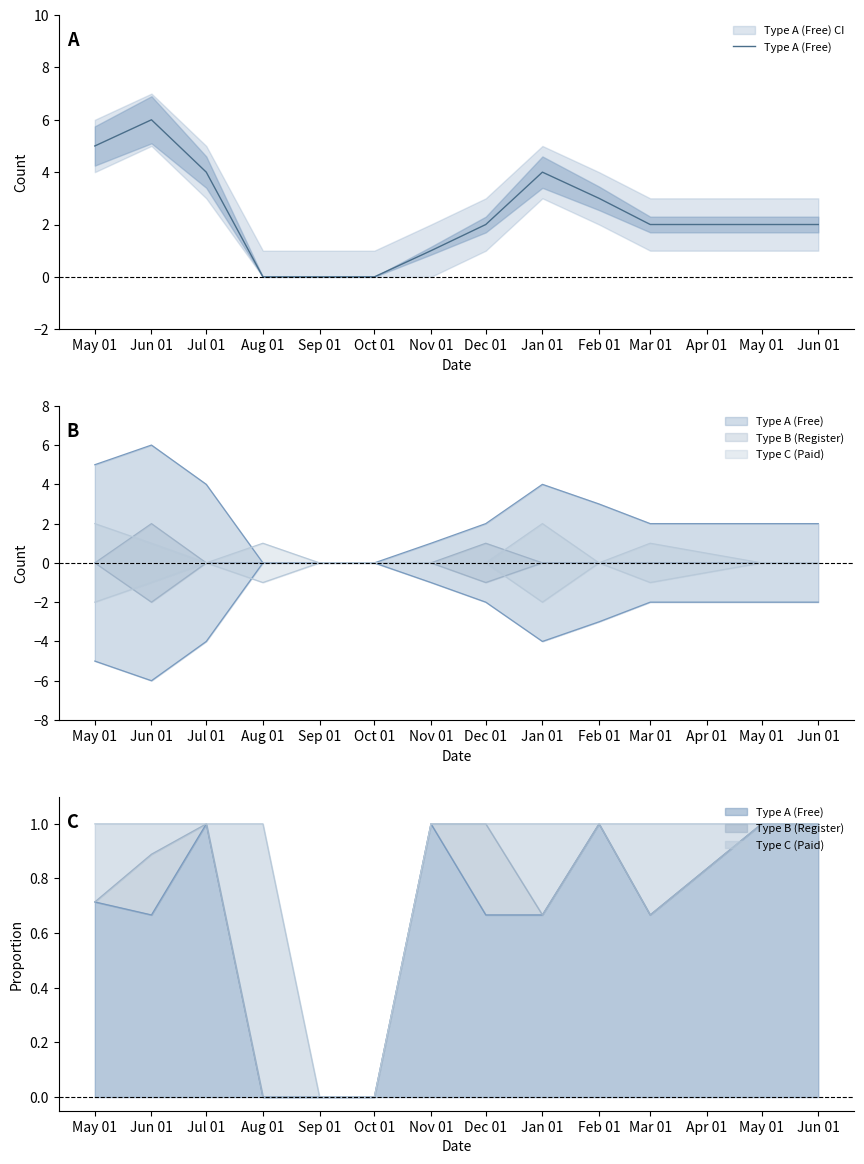

Does the chart display data point markers on the line(s)?

No